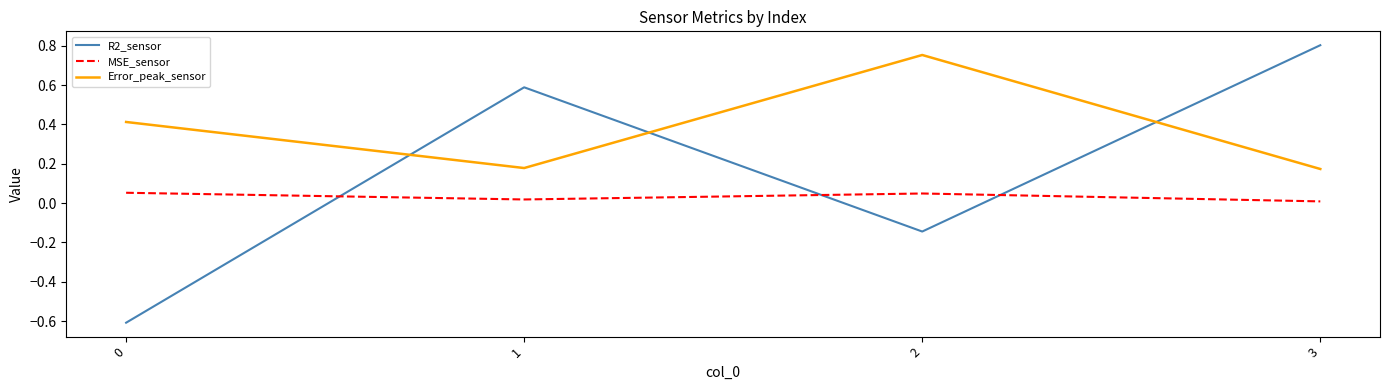

Rank the series by their maximum value, from highest to lowest.

R2_sensor, Error_peak_sensor, MSE_sensor